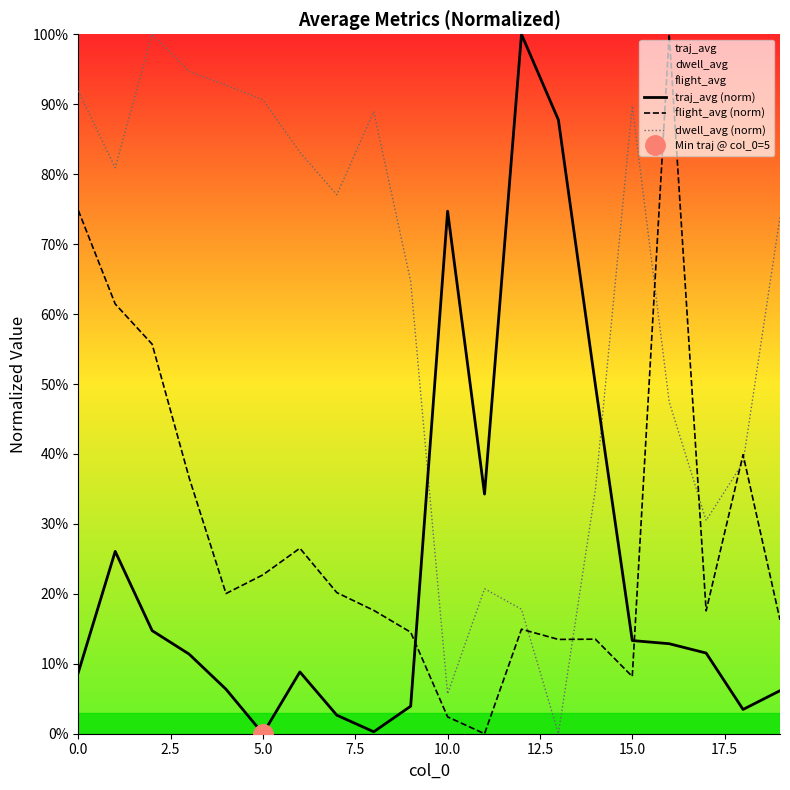

Which series has the largest total across all categories?

dwell_avg (norm)